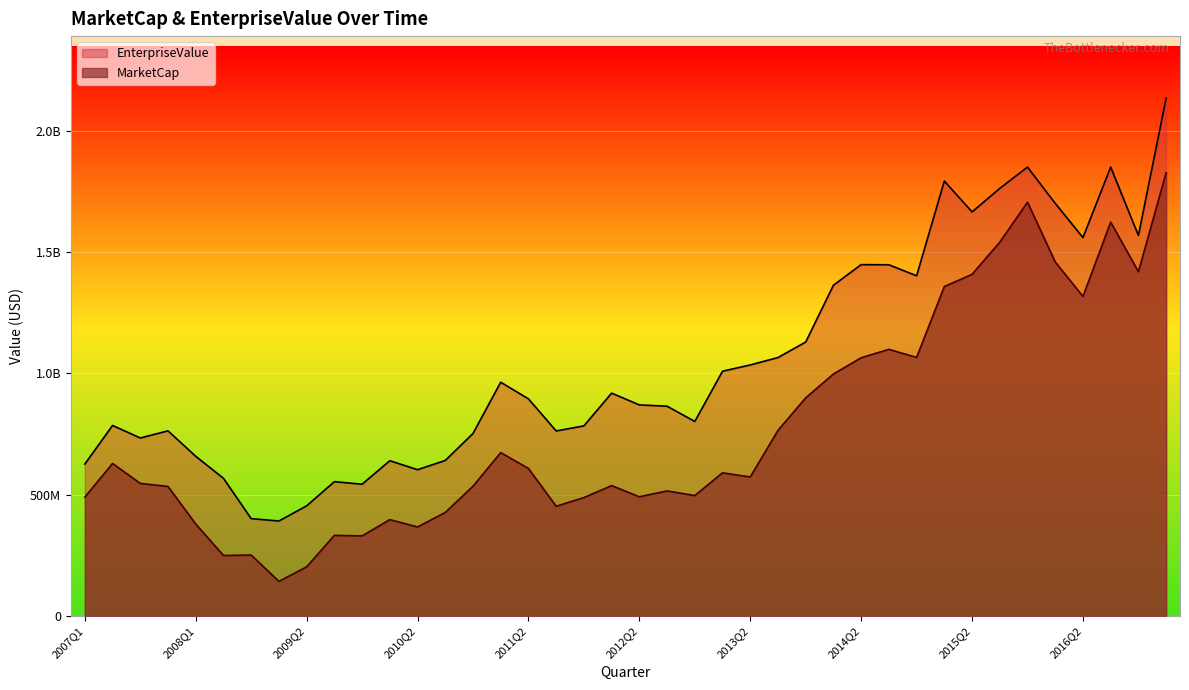

How many lines are shown in the chart?

2